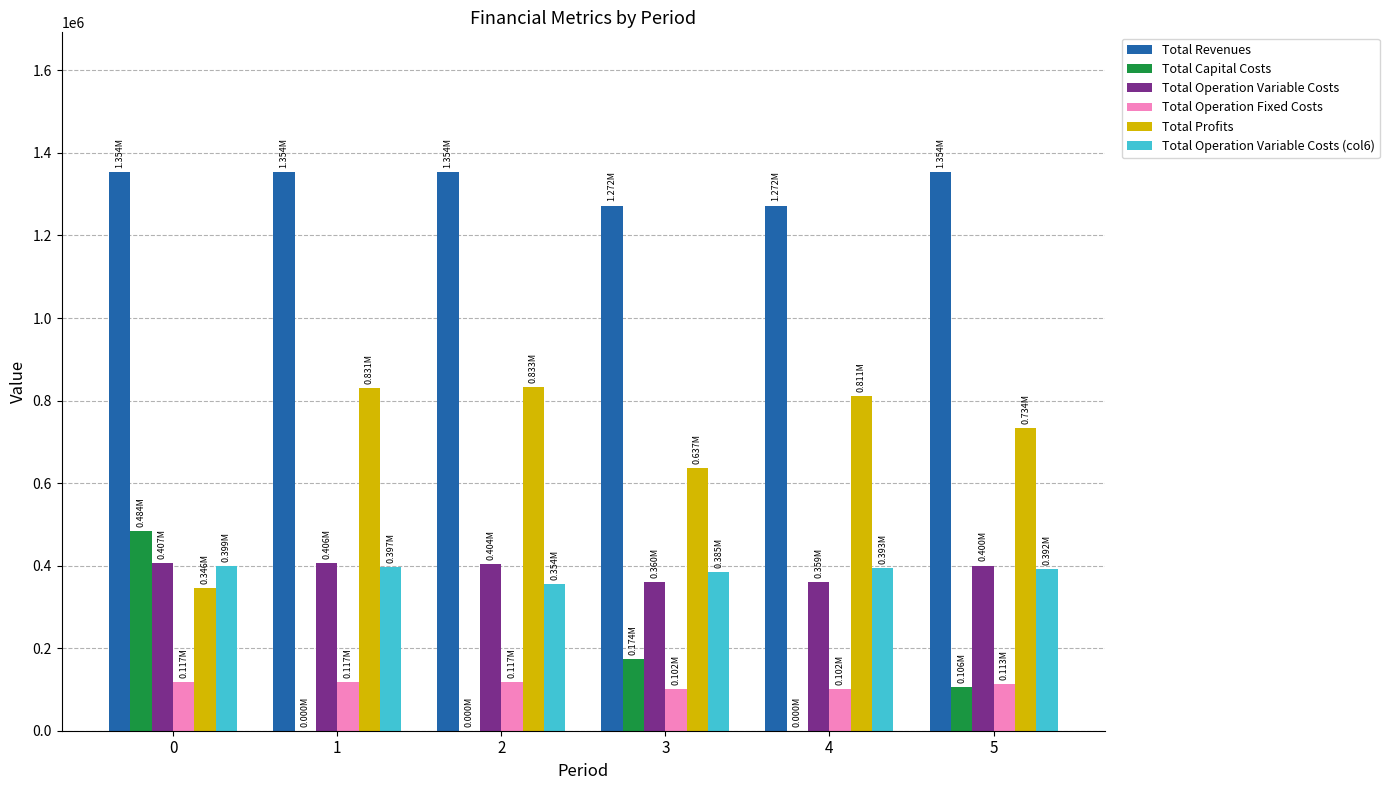

Are the bars horizontal?

No